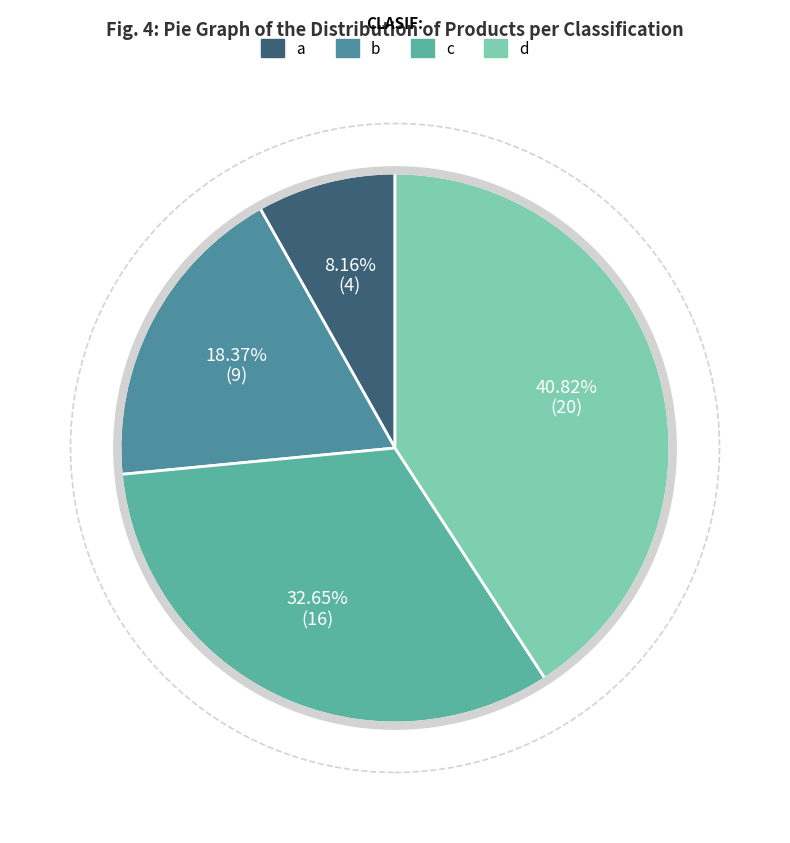

To the nearest percent, what percentage of the pie is c?

33%